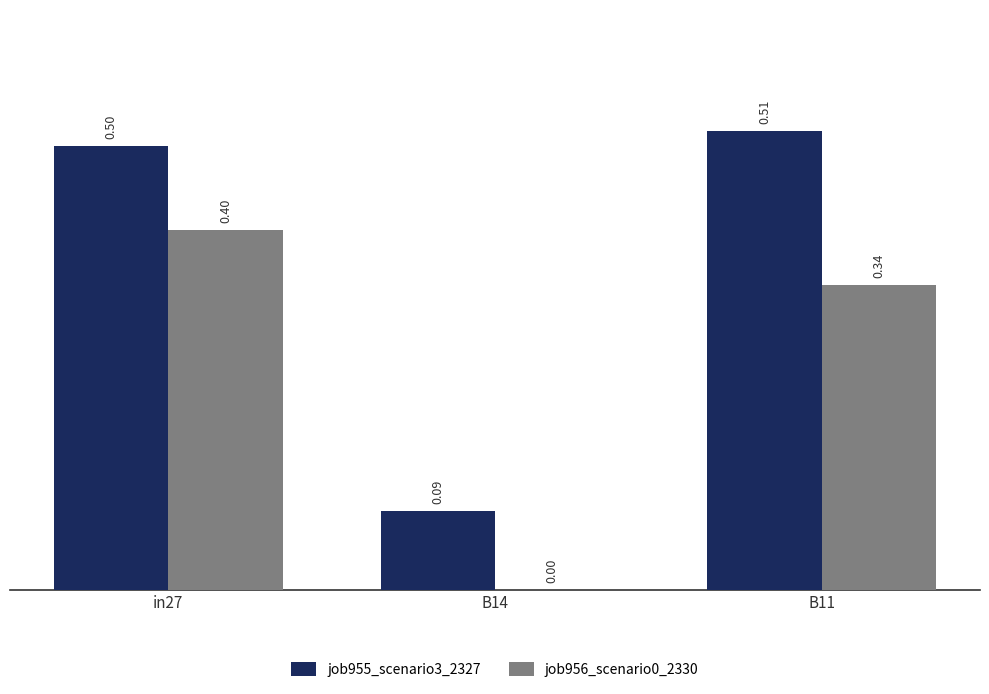

How many distinct data groups are displayed?

2